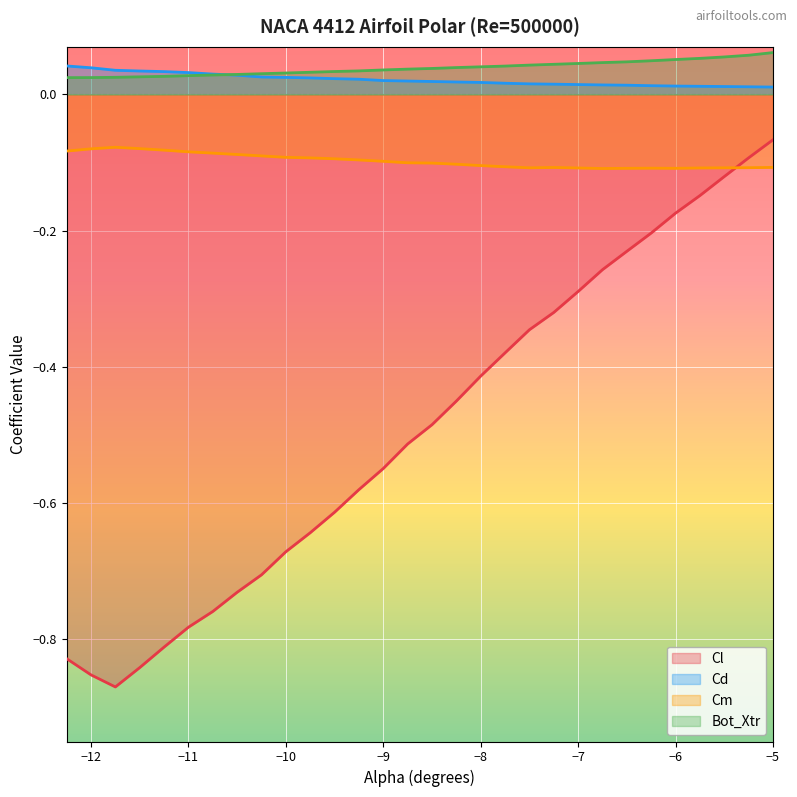

Which series has the largest range (max minus min)?

Cl